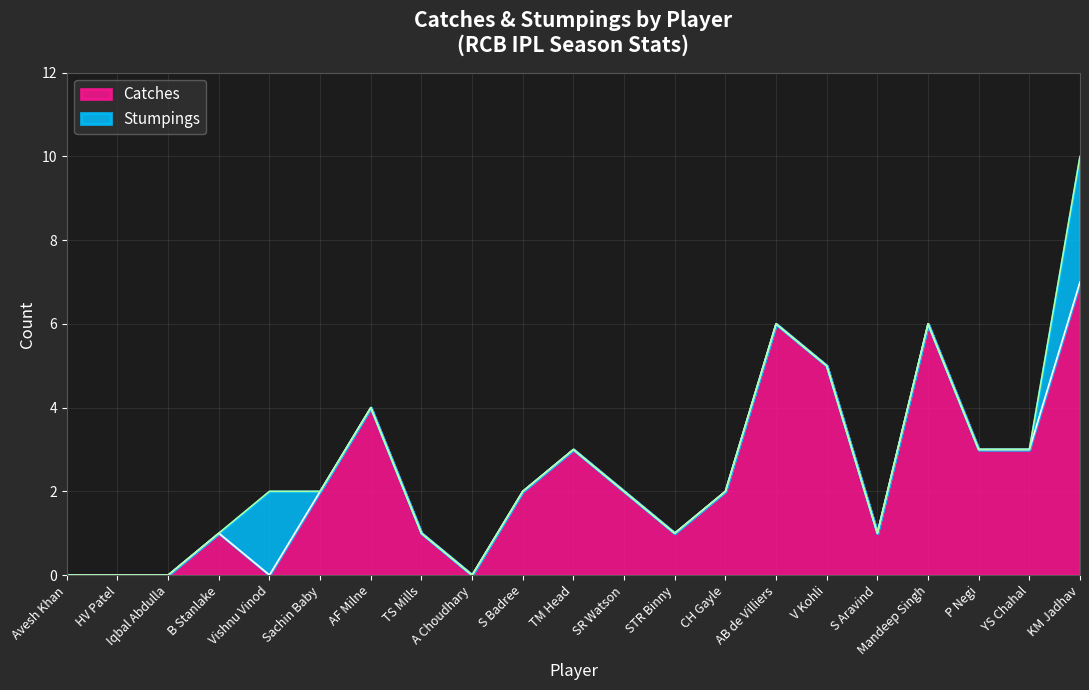

How many lines are shown in the chart?

2